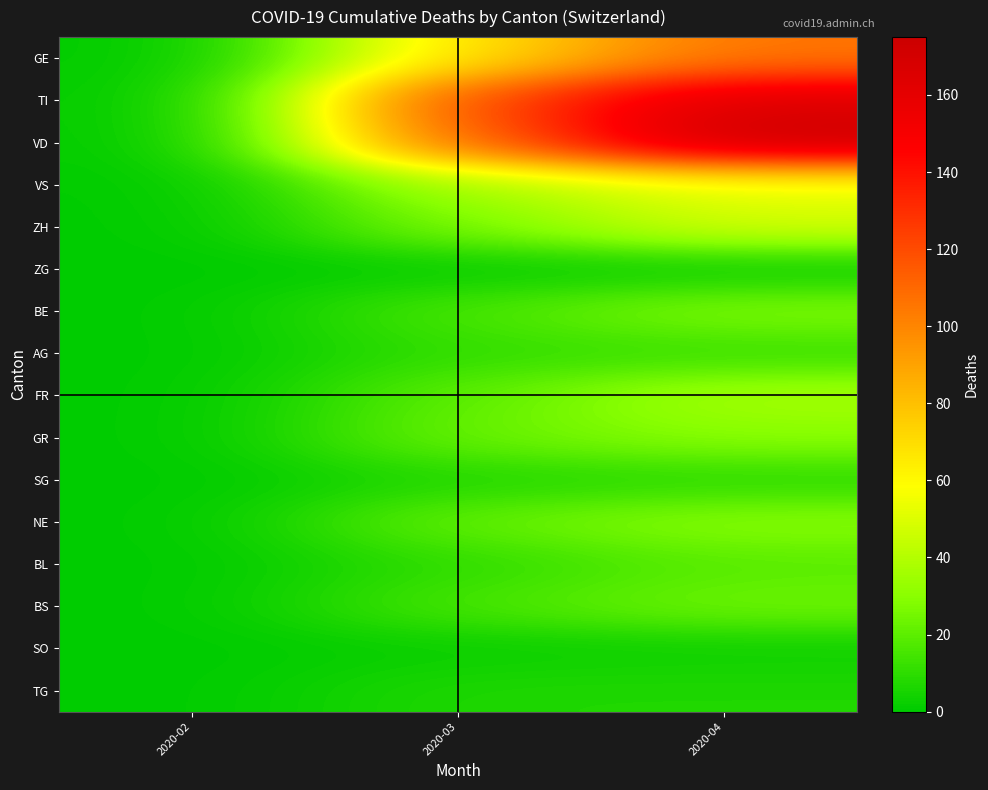

At how many categories does at least one series exceed 37?

2